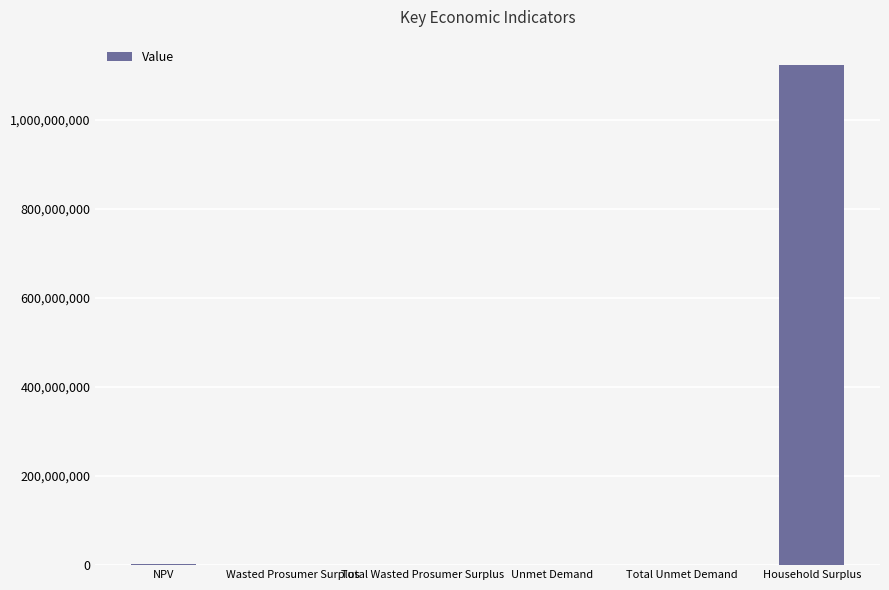

What value does the data have at Total Unmet Demand?

25277.8